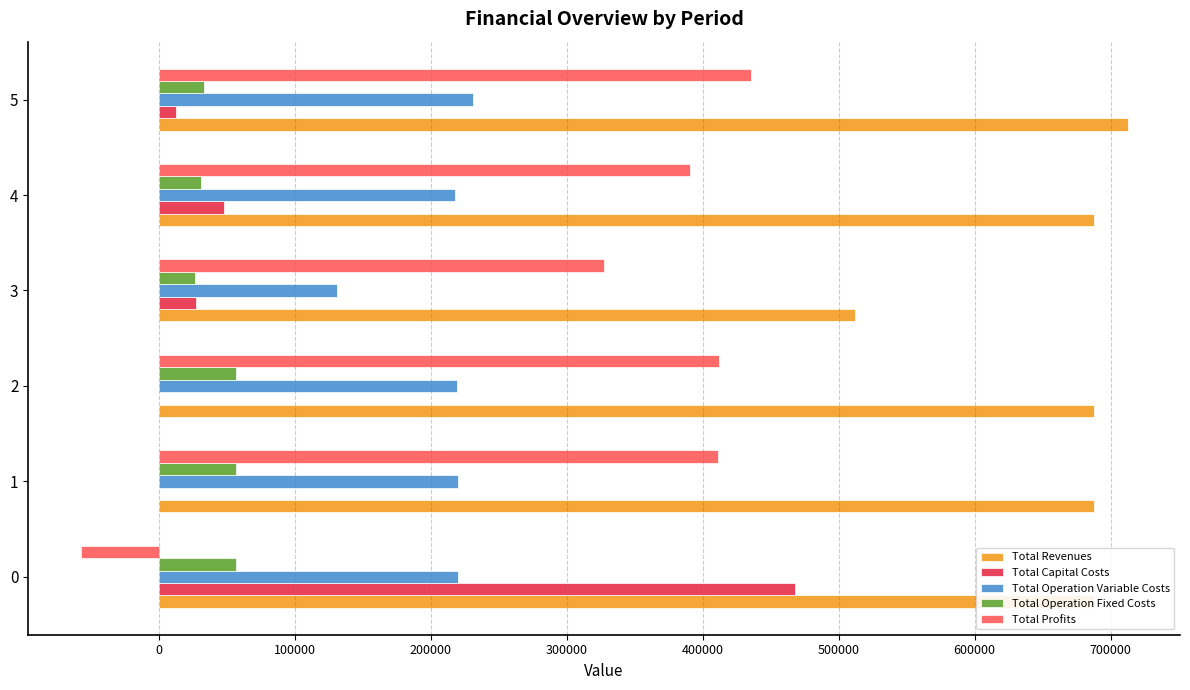

What is the sum of all Total Profits values?

1918382.1